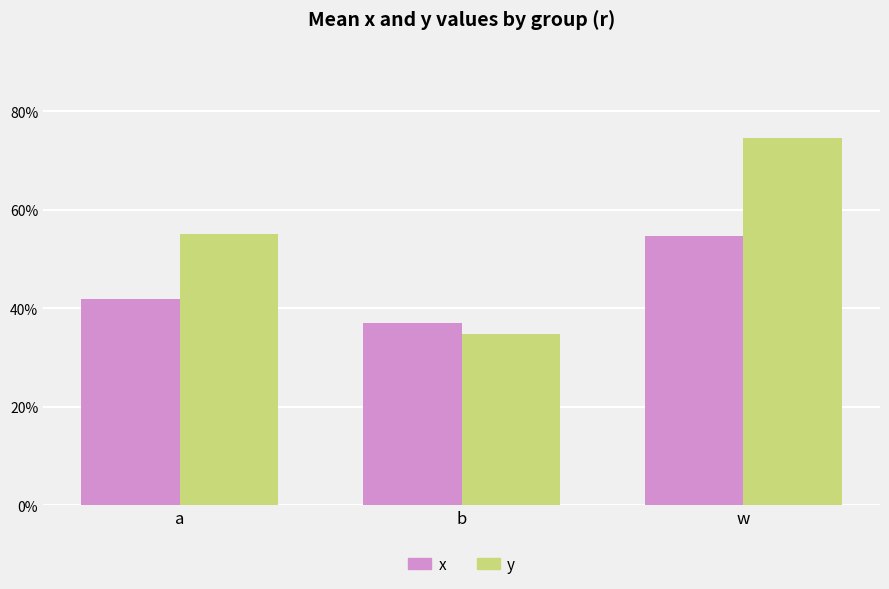

The x series shows 0.5 at w. True or false?

True